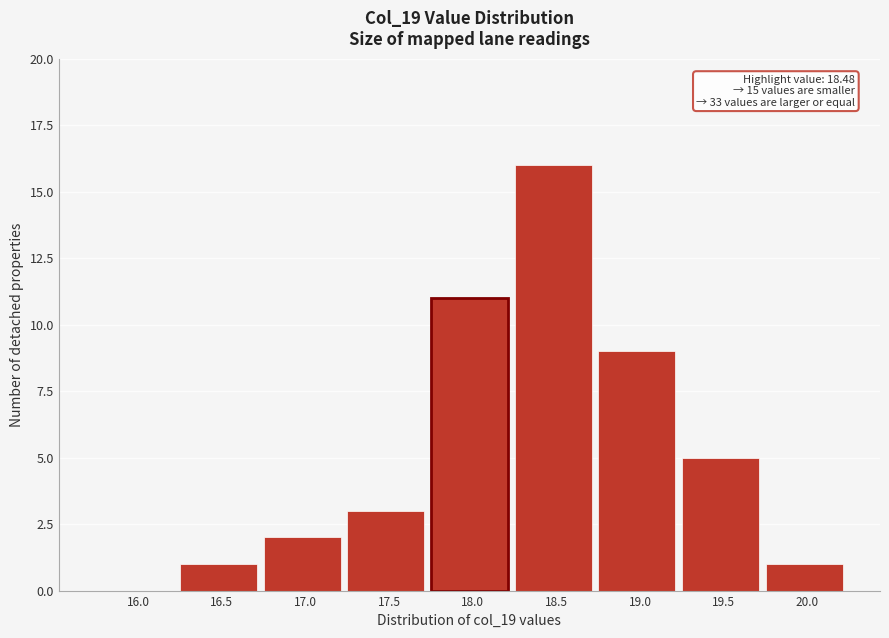

Reading left to right, what are all the values shown in this chart?

16.0=0	16.5=1	17.0=2	17.5=3	18.0=11	18.5=16	19.0=9	19.5=5	20.0=1